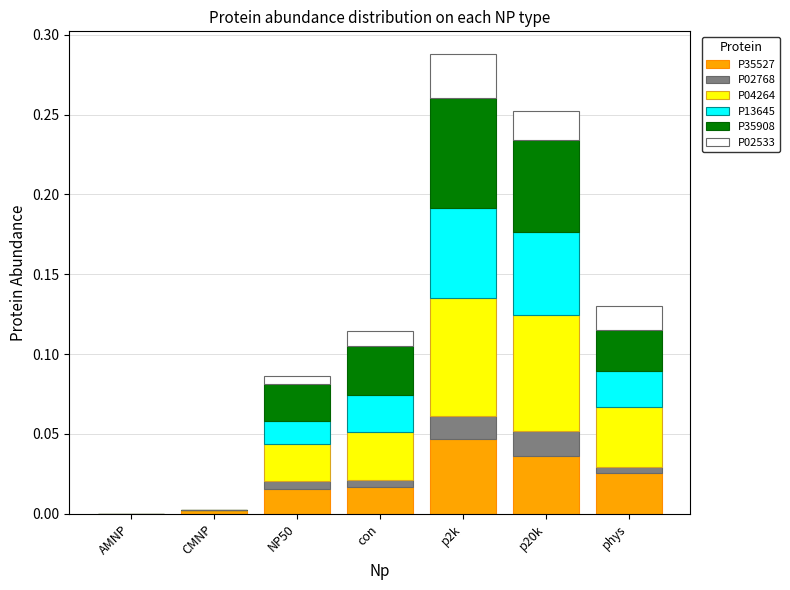

Which category has the highest value in the P35527 series?

p2k